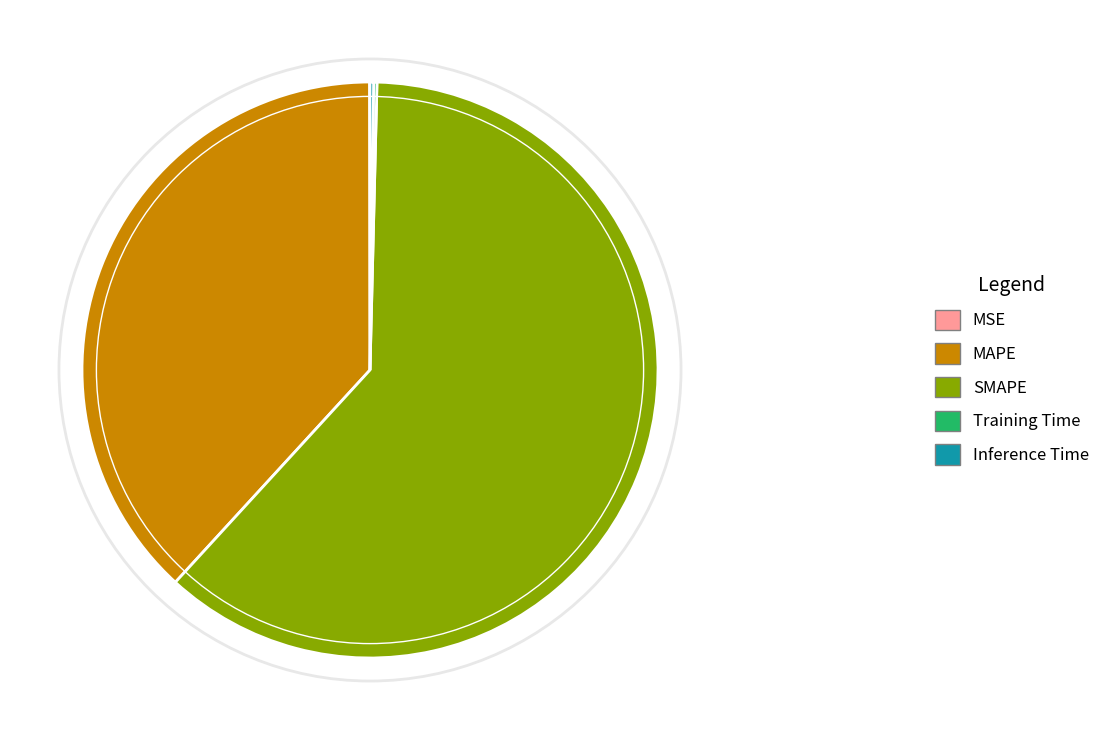

Which slice represents more than half of the pie?

SMAPE